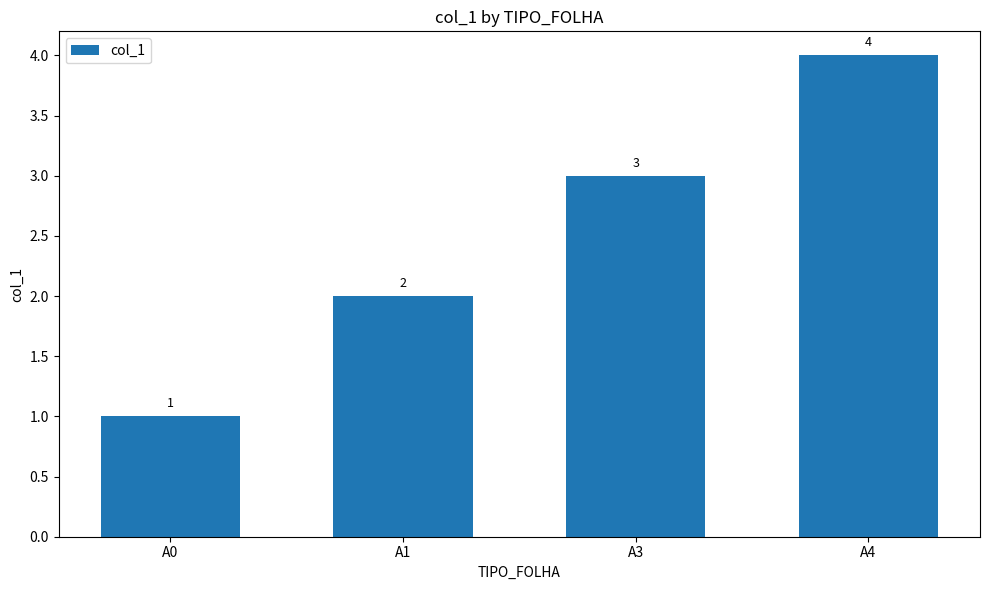

What is the minimum value shown in the chart?

1